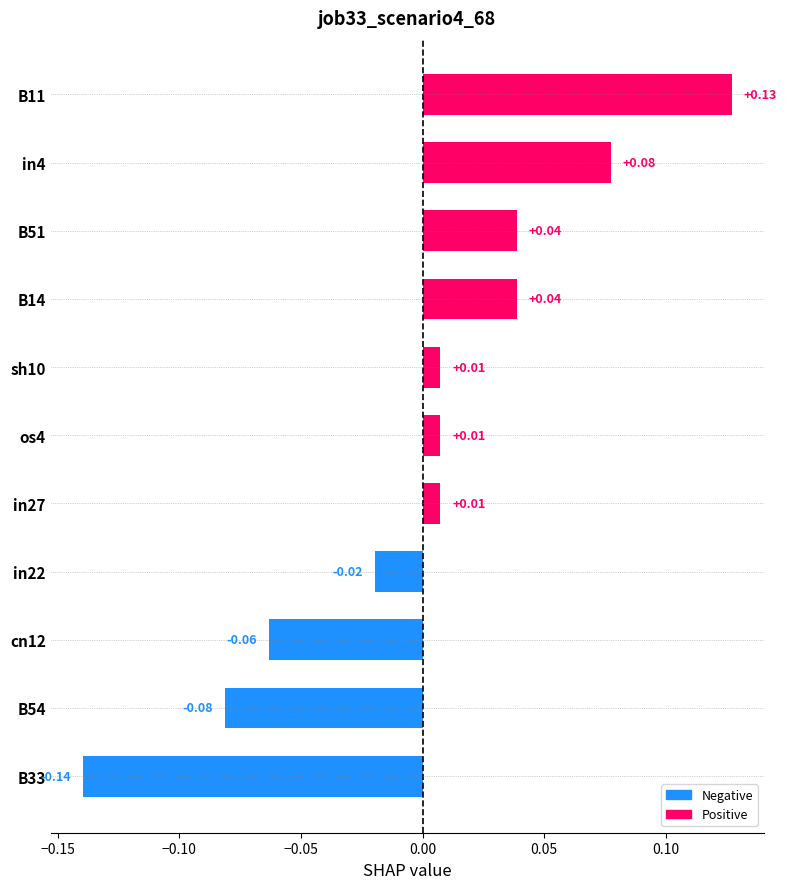

What is the change in value from B54 to B11?

+0.2